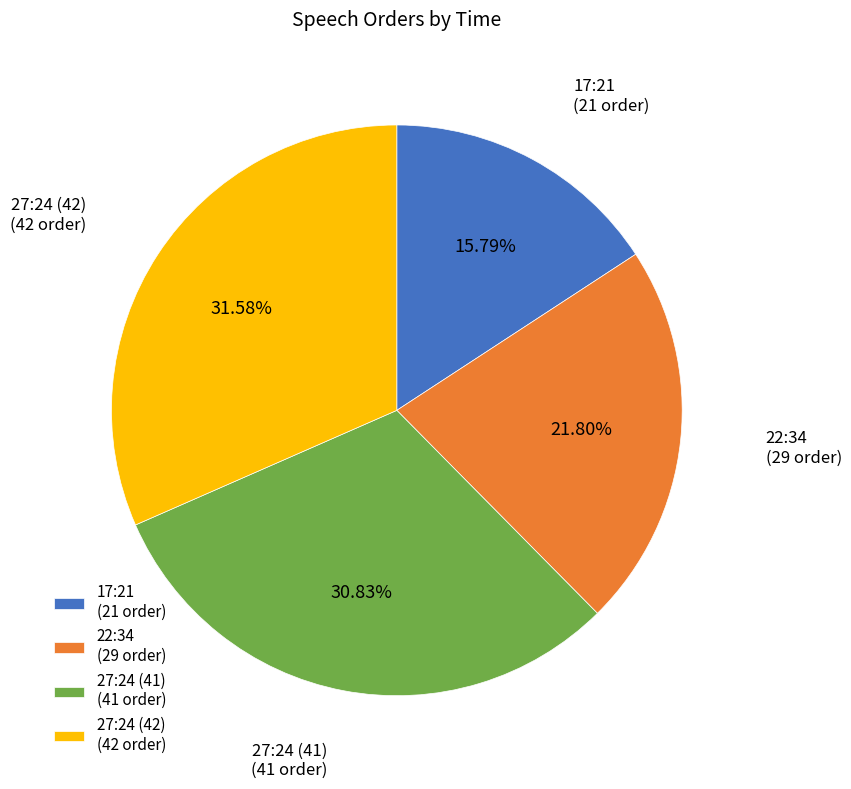

To the nearest percent, what is the difference between the largest and smallest slice percentages?

16%